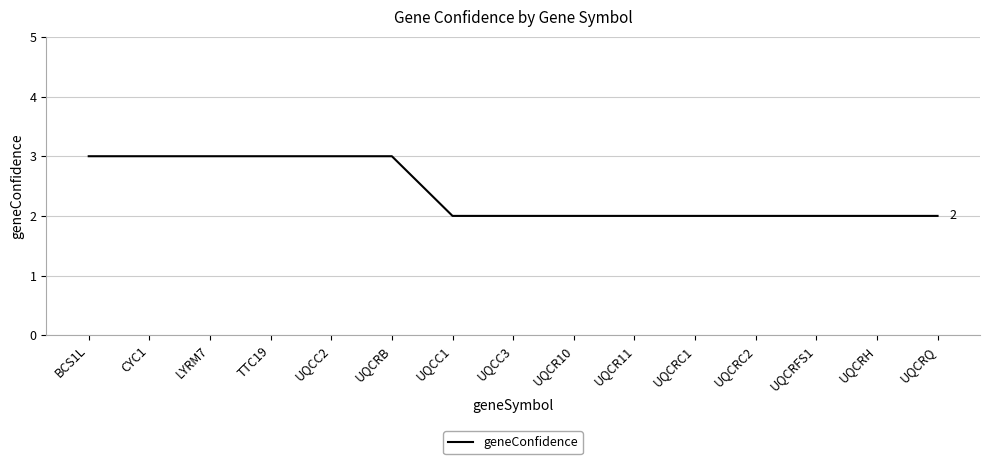

The value at UQCR11 is 1. True or false?

False